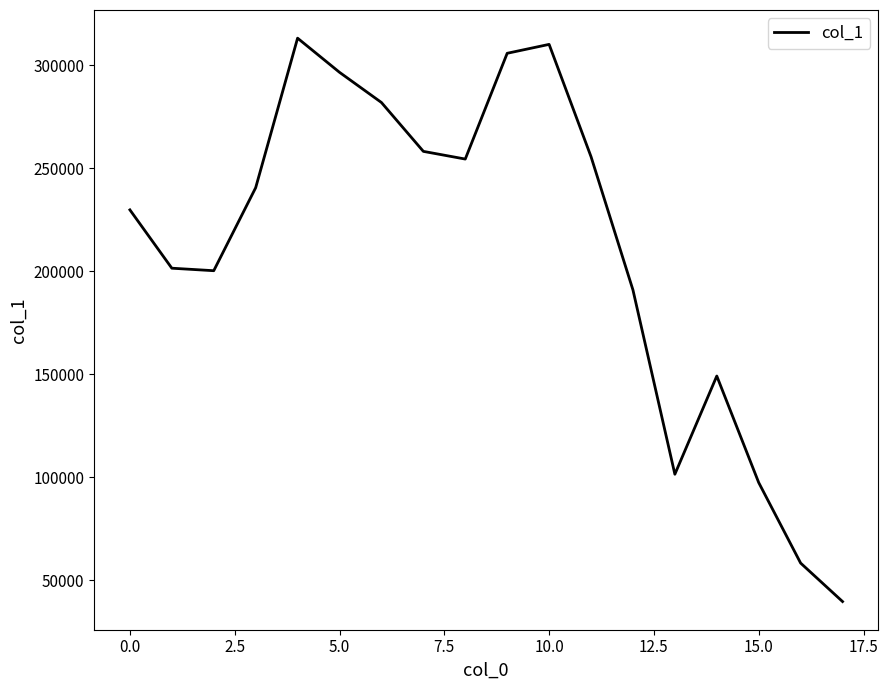

What is the maximum value shown in the chart?

313228